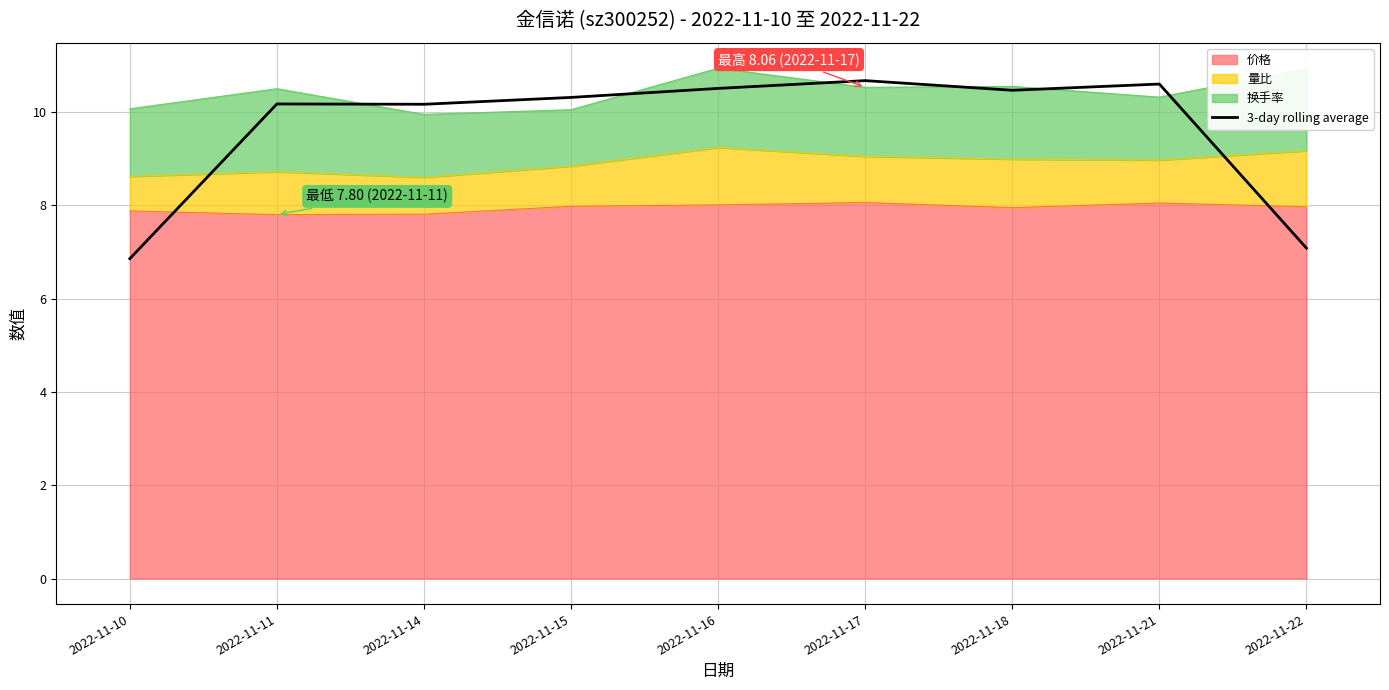

How many points are lower than both their immediate neighbors (excluding endpoints)?

2